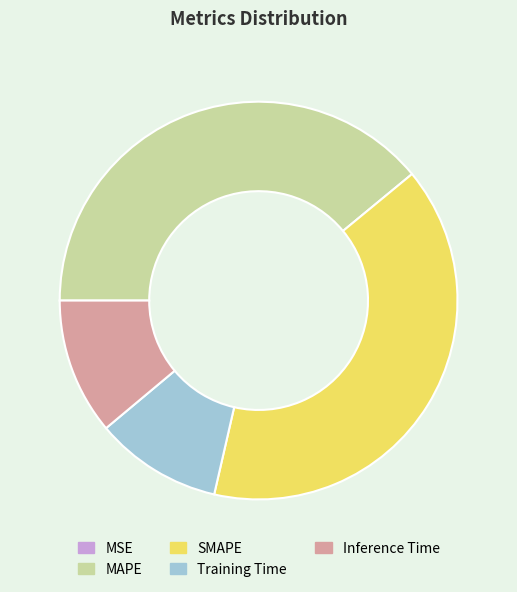

Combined, do MAPE and Training Time account for over 50%?

No